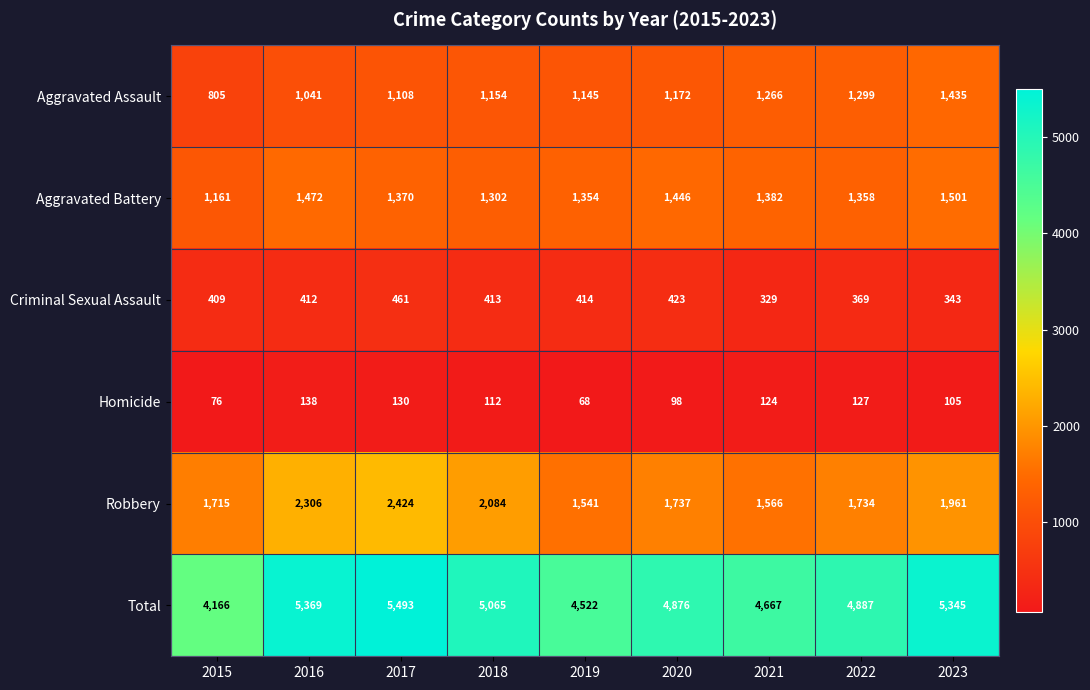

At which category is the sum across all series the highest?

2017